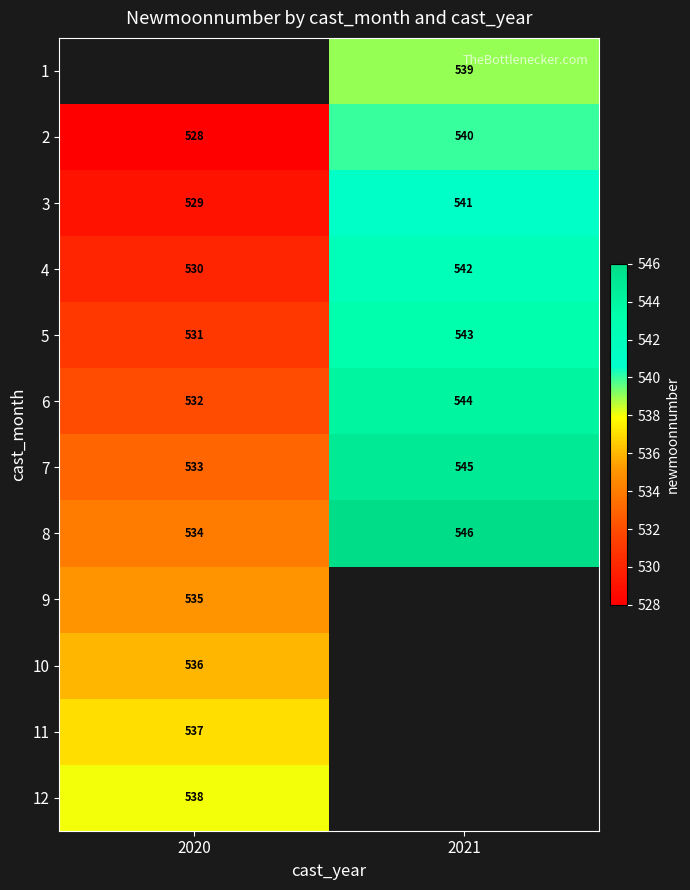

What is the minimum value shown in the chart?

528.0